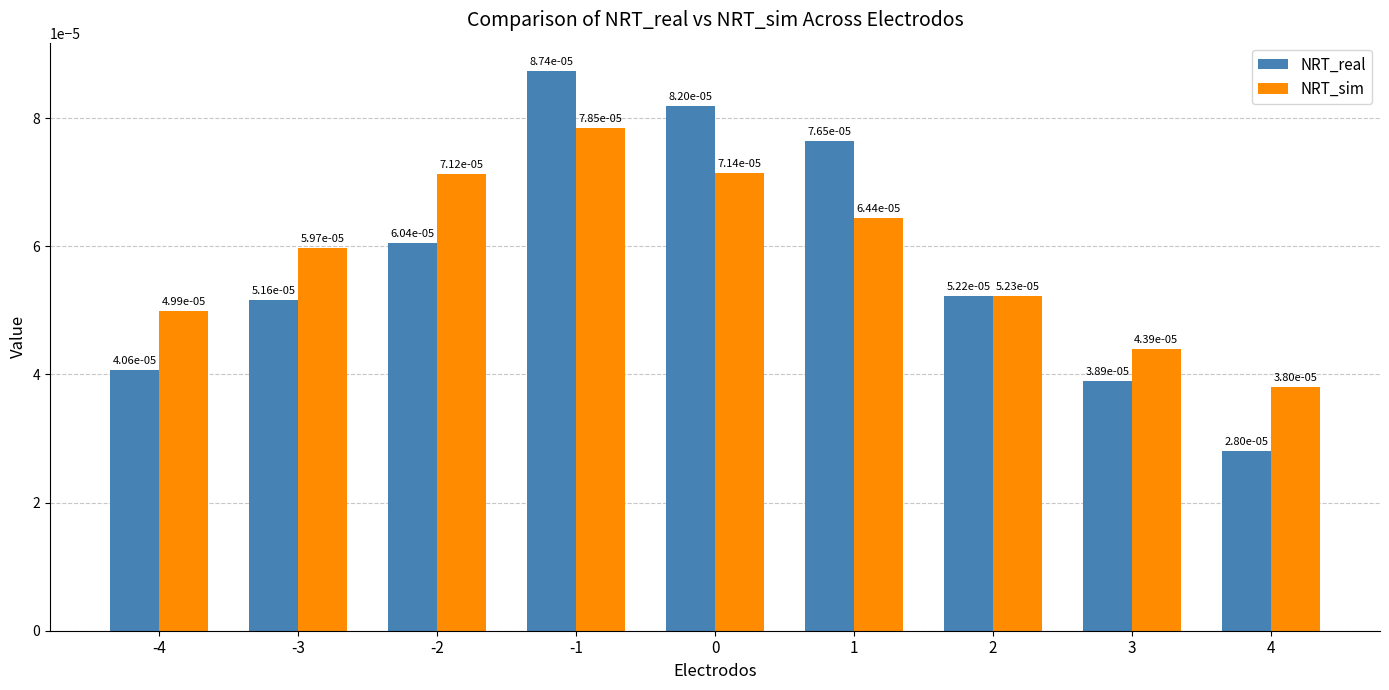

At which label does NRT_real reach its minimum?

4